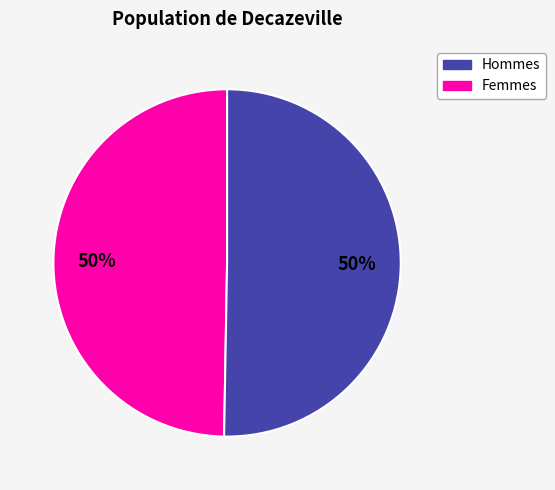

To the nearest percent, what is the average slice percentage?

50%